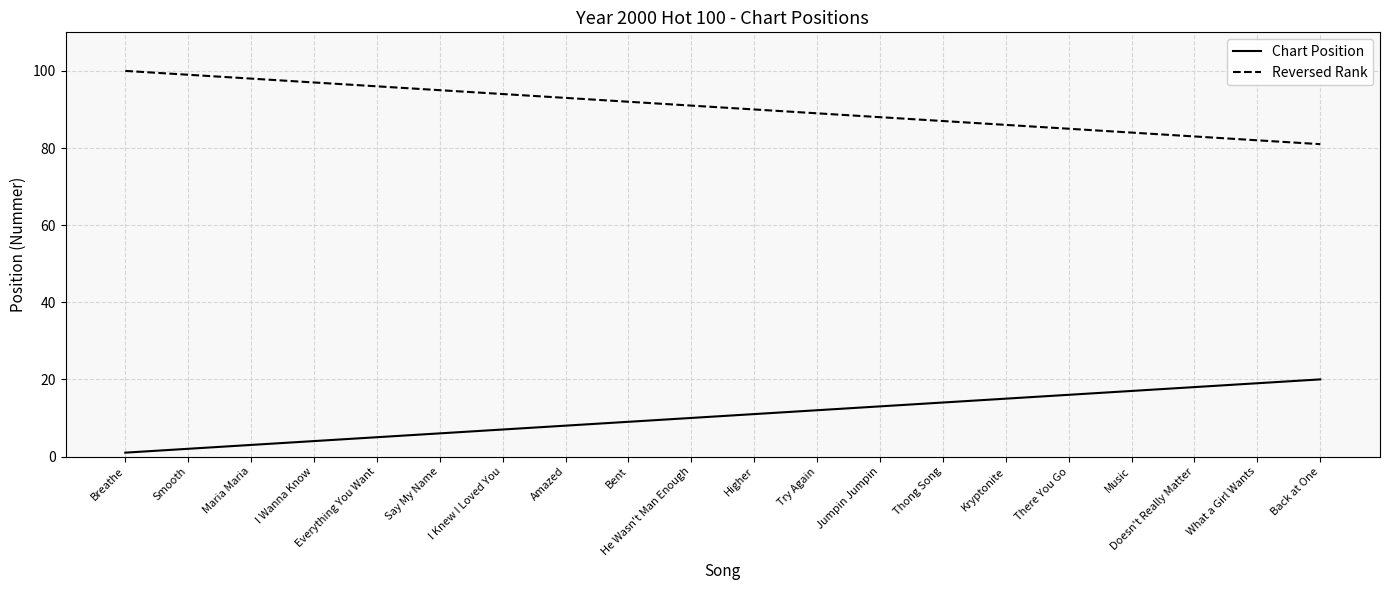

Count the number of categories in the chart.

20